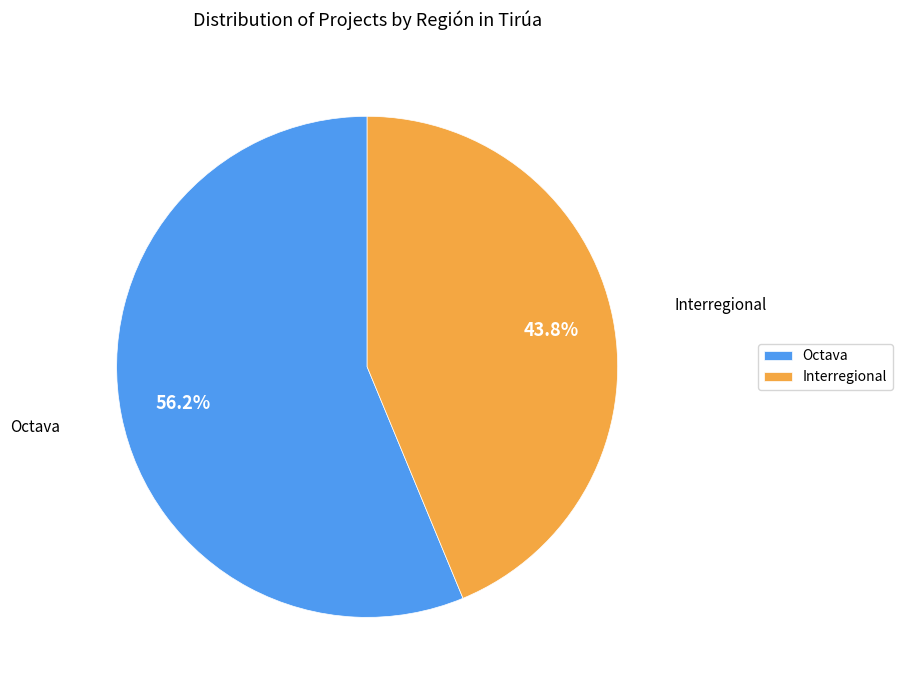

Is it true that Octava is 48% of the pie?

False